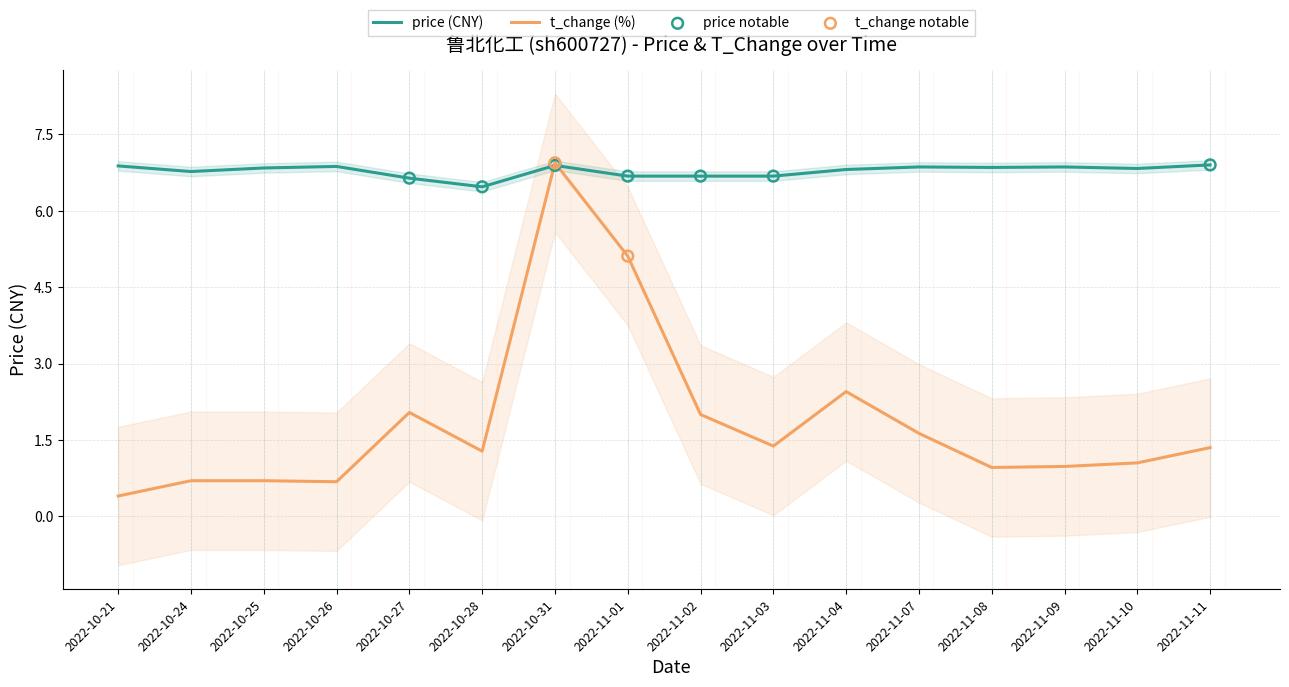

Which series has the largest Y range (max minus min)?

t_change